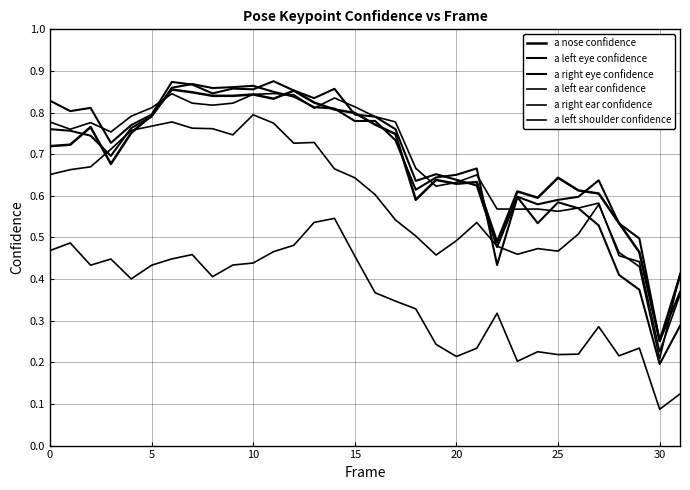

Does the chart display data point markers on the line(s)?

No